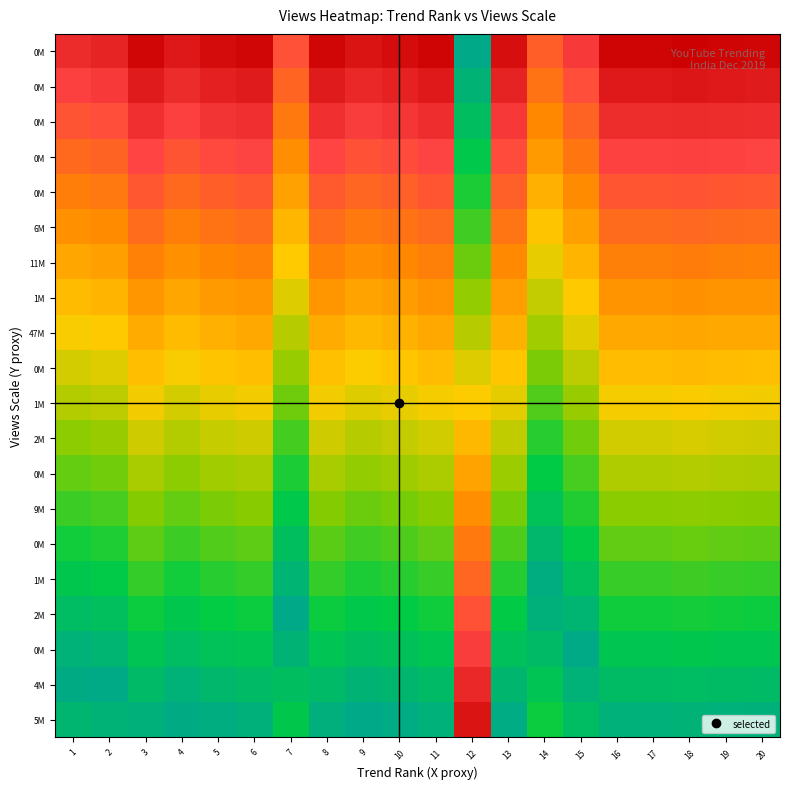

What is the difference between the highest and lowest values at 13?

1.0